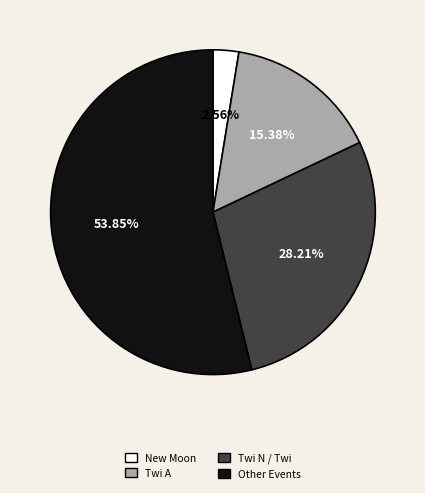

Is there any slice that represents more than half of the pie?

Yes